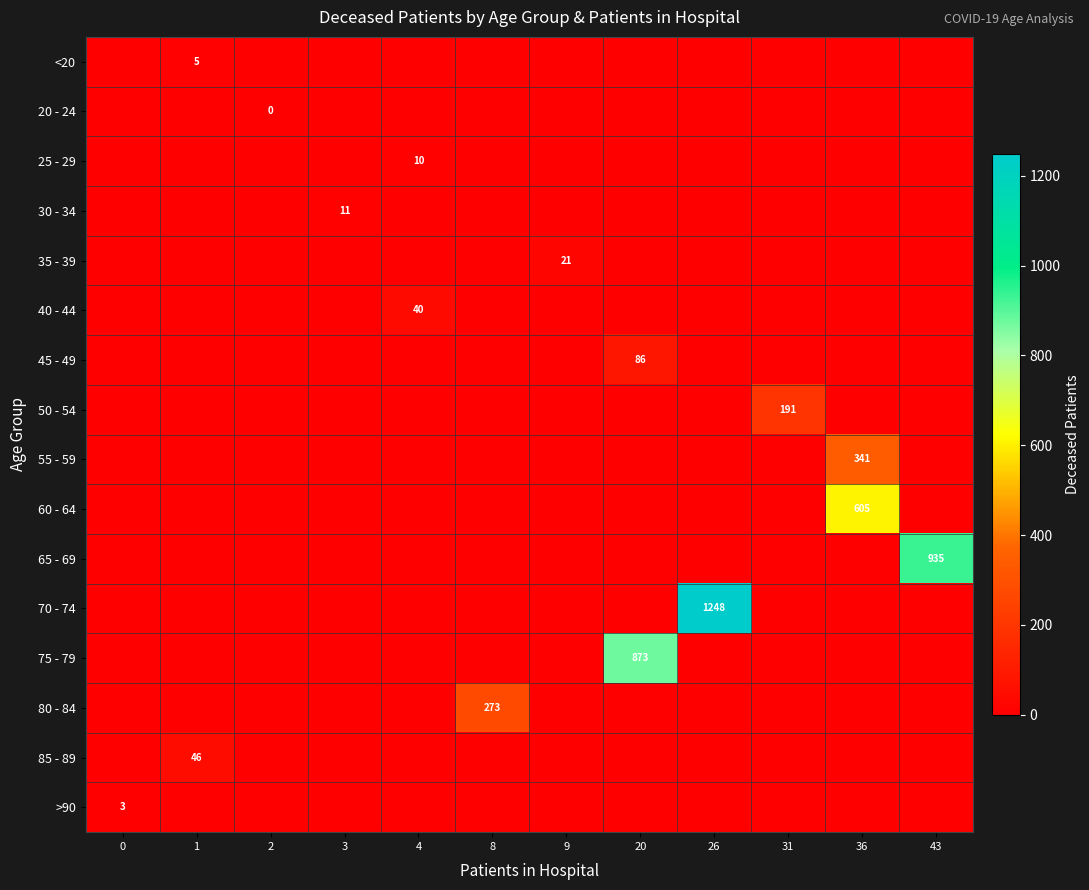

The 50 - 54 series shows 330 at 31. True or false?

False